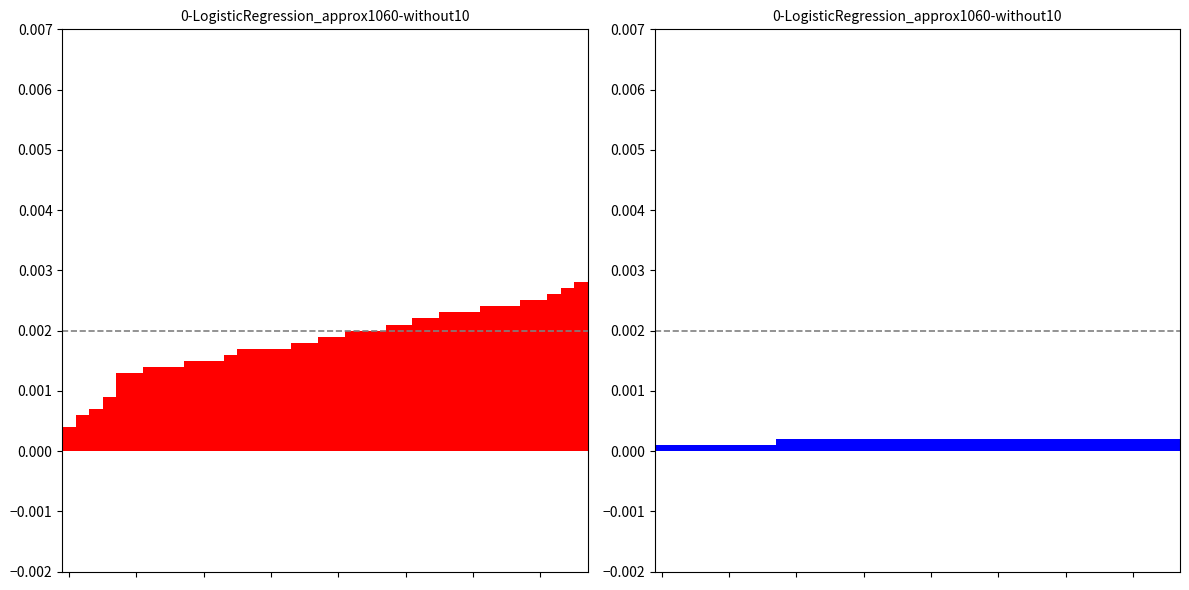

Between 0 and 38, which series saw the biggest shift?

rowIndex